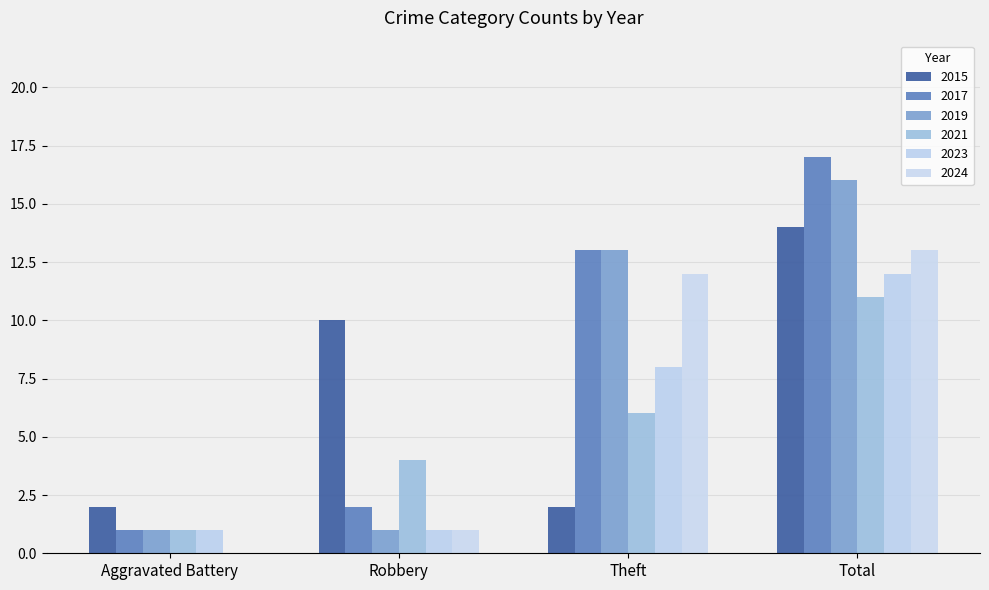

What is the label of the 4th bar from the right?

Aggravated Battery